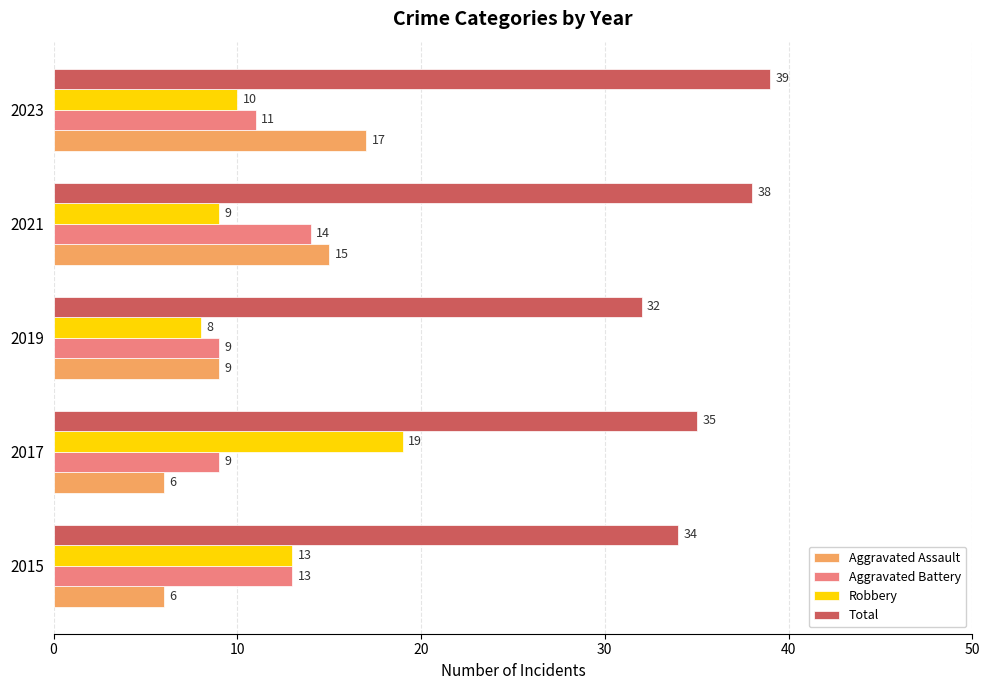

At which label does Robbery reach its minimum?

2019